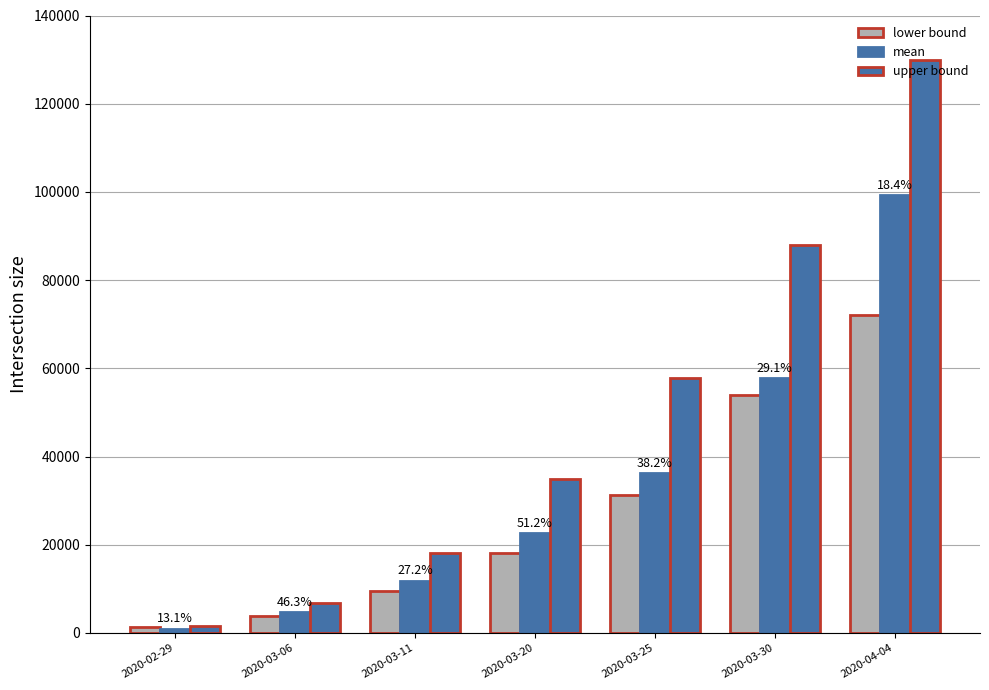

How many bars are there in each group?

3